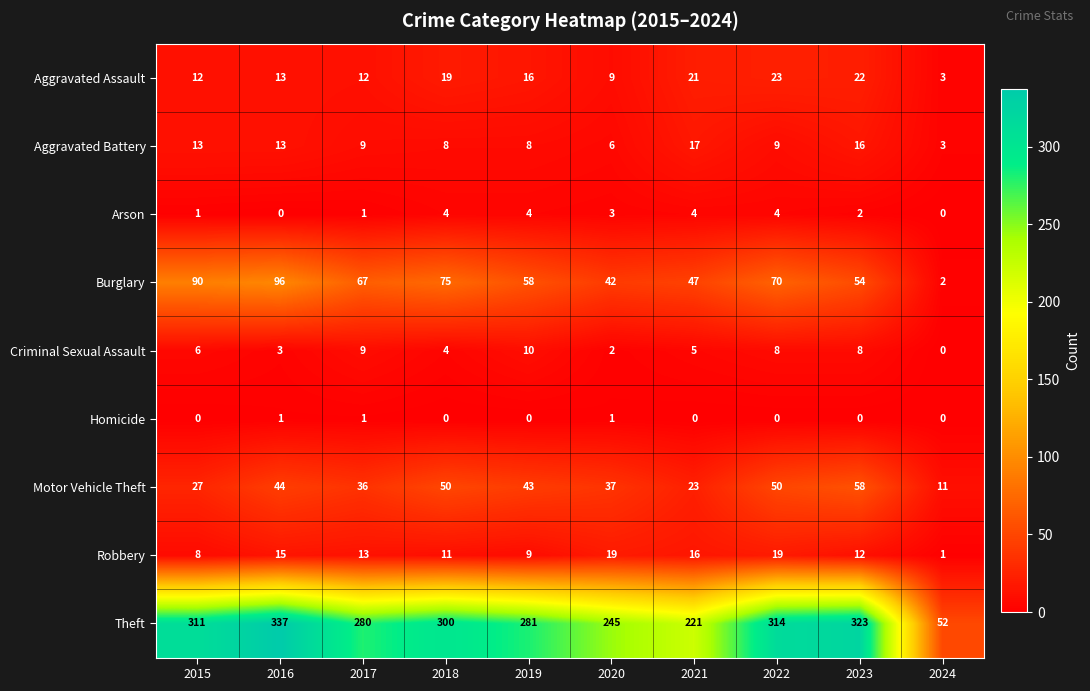

Read the Aggravated Assault value at 2019.

16